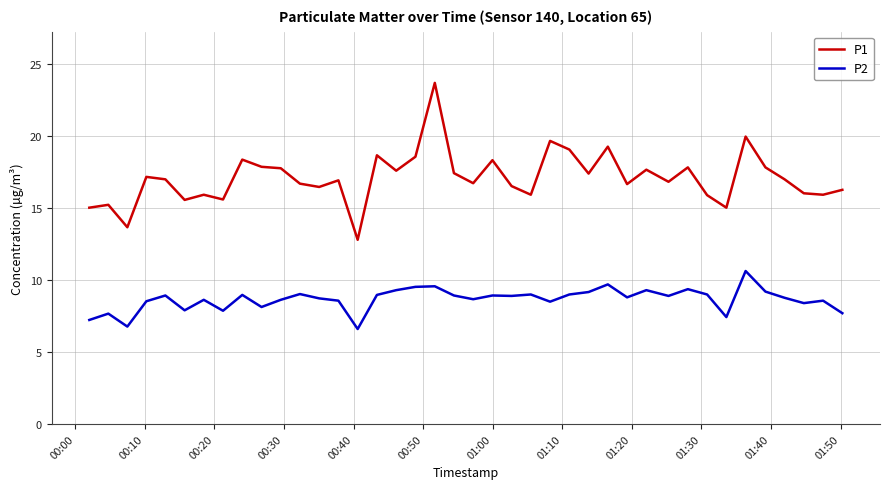

Rank the series by their average value, from highest to lowest.

P1, P2